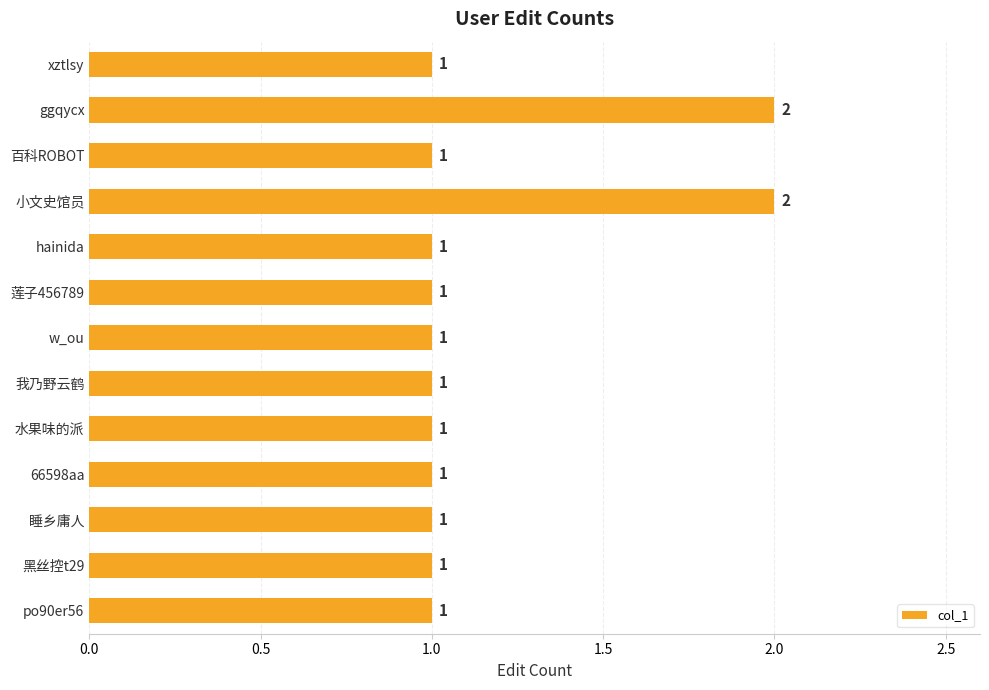

True or false: the data shows 1 at 水果味的派.

True